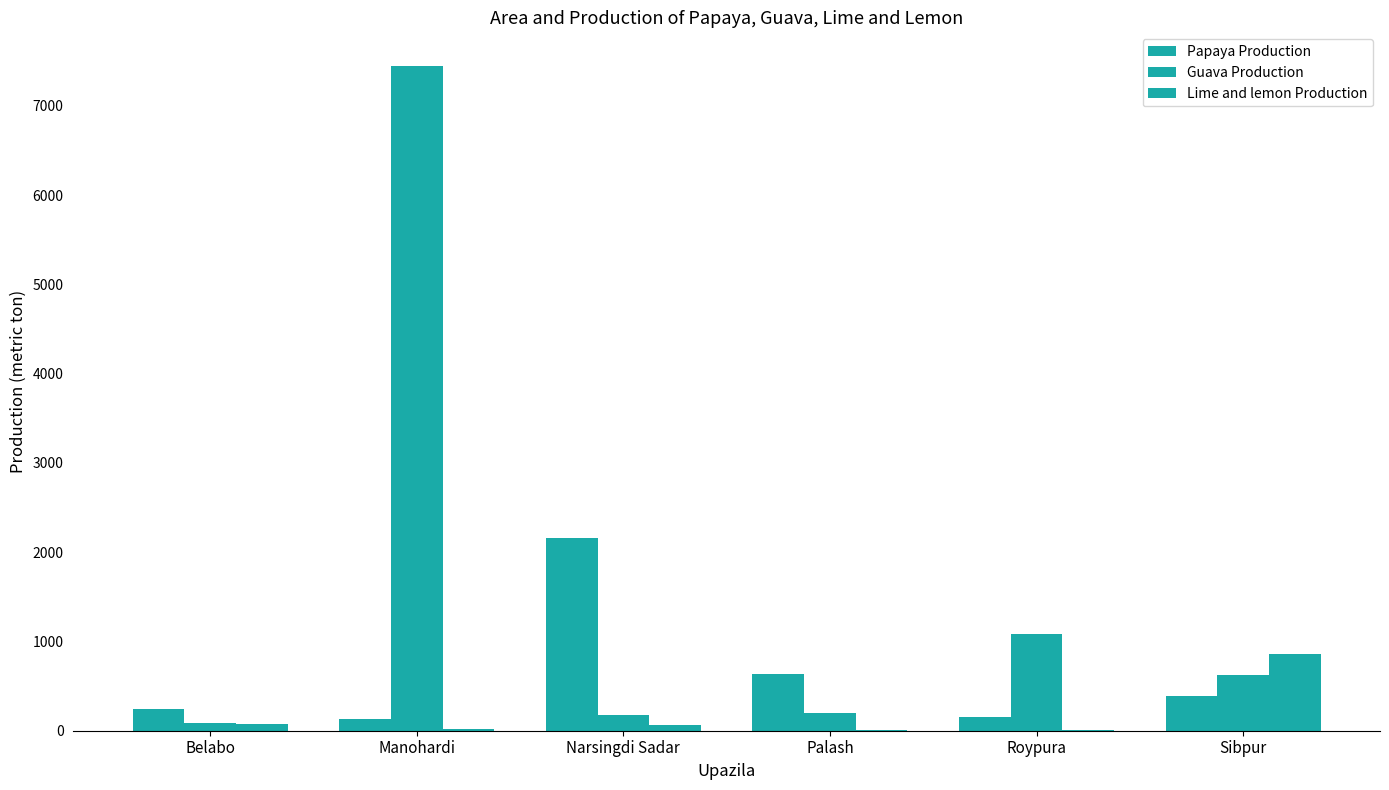

How many groups of bars are there?

6